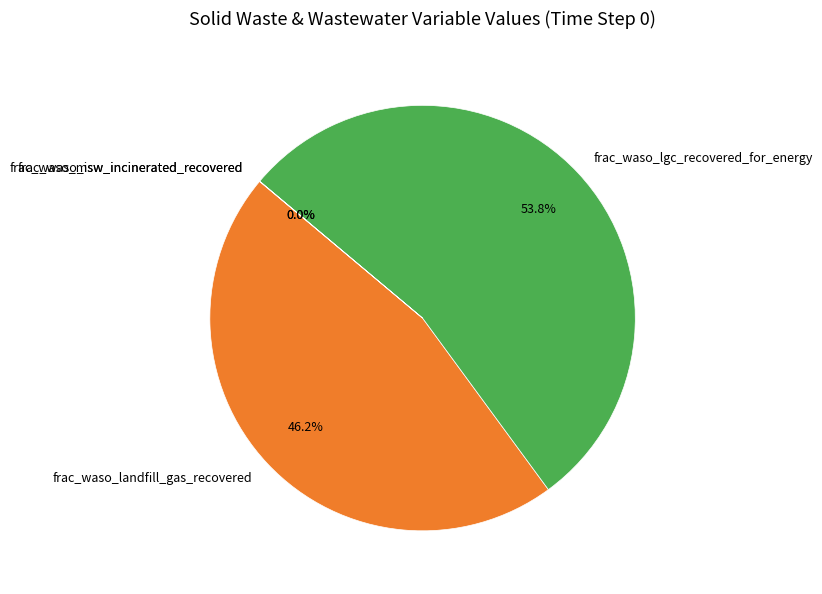

What is the largest slice in the pie chart?

frac_waso_lgc_recovered_for_energy